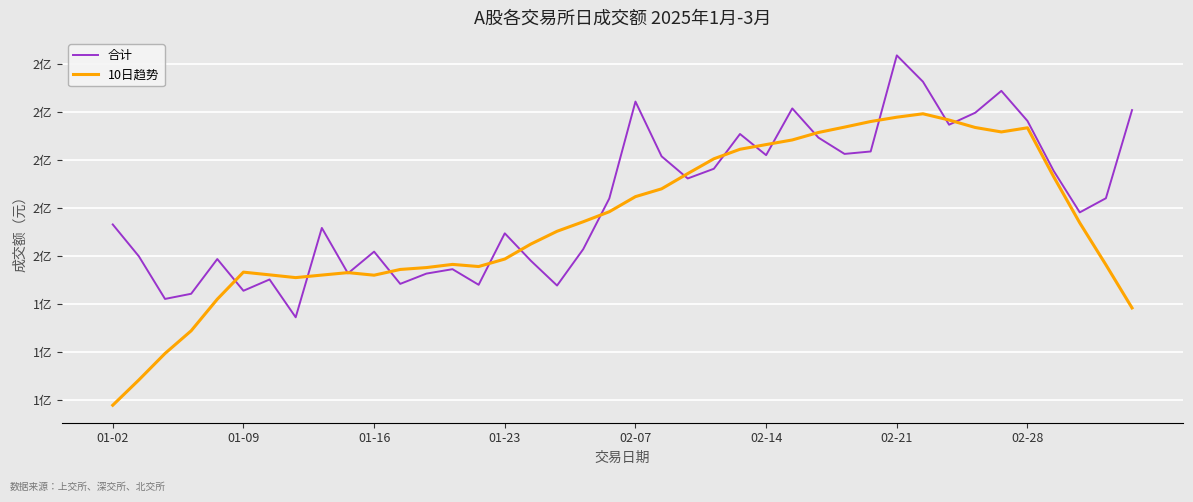

True or false: 10日趋势 has more than 2 points higher than both neighbors.

True